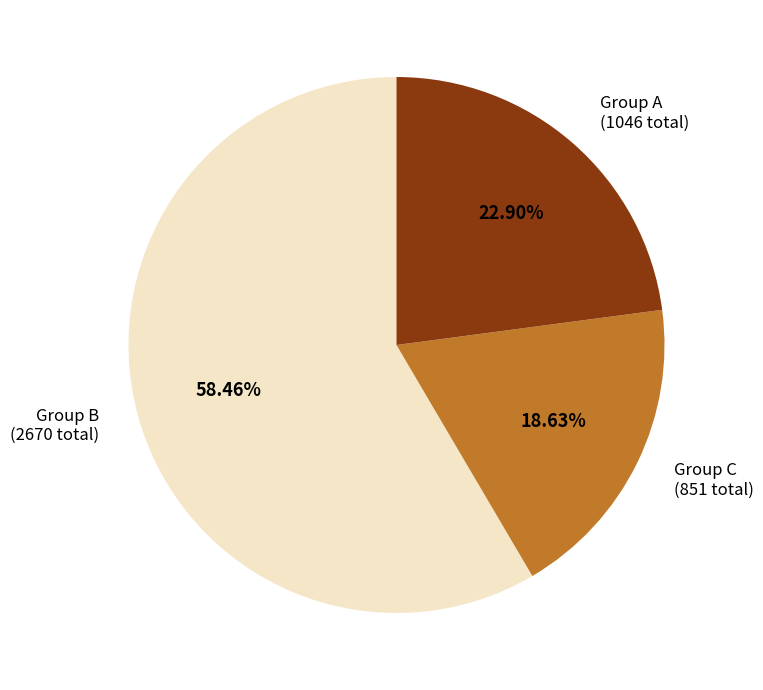

What is the smallest slice in the pie chart?

Group C (851 total)